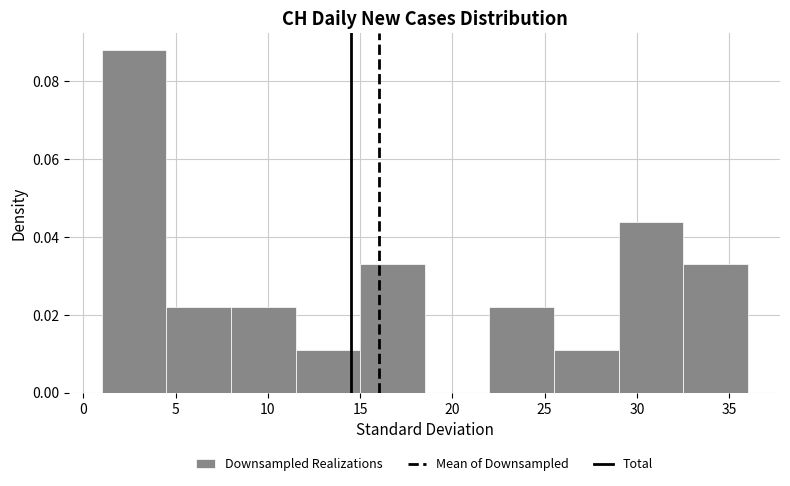

Which range on the x-axis has the tallest bar?

1.0 to 4.5